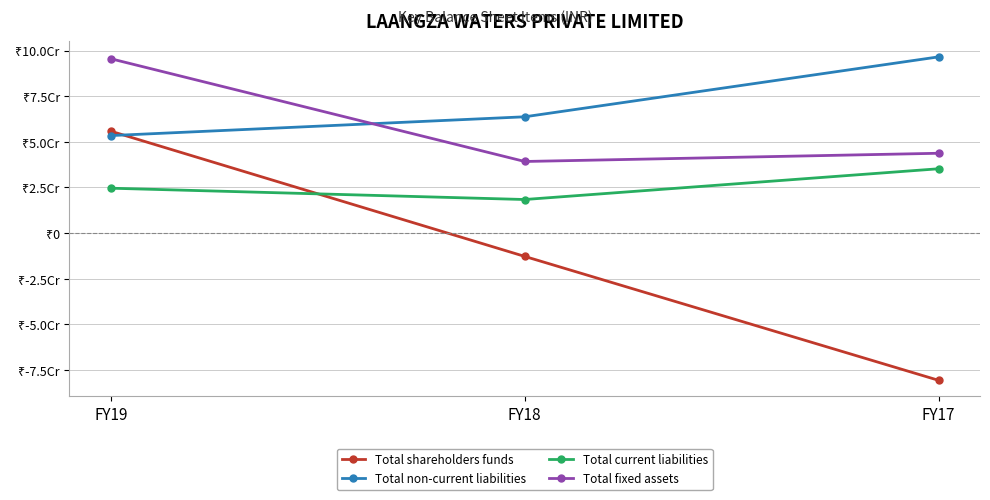

What is the sum of the Total shareholders funds values at FY18 and FY19?

42984563